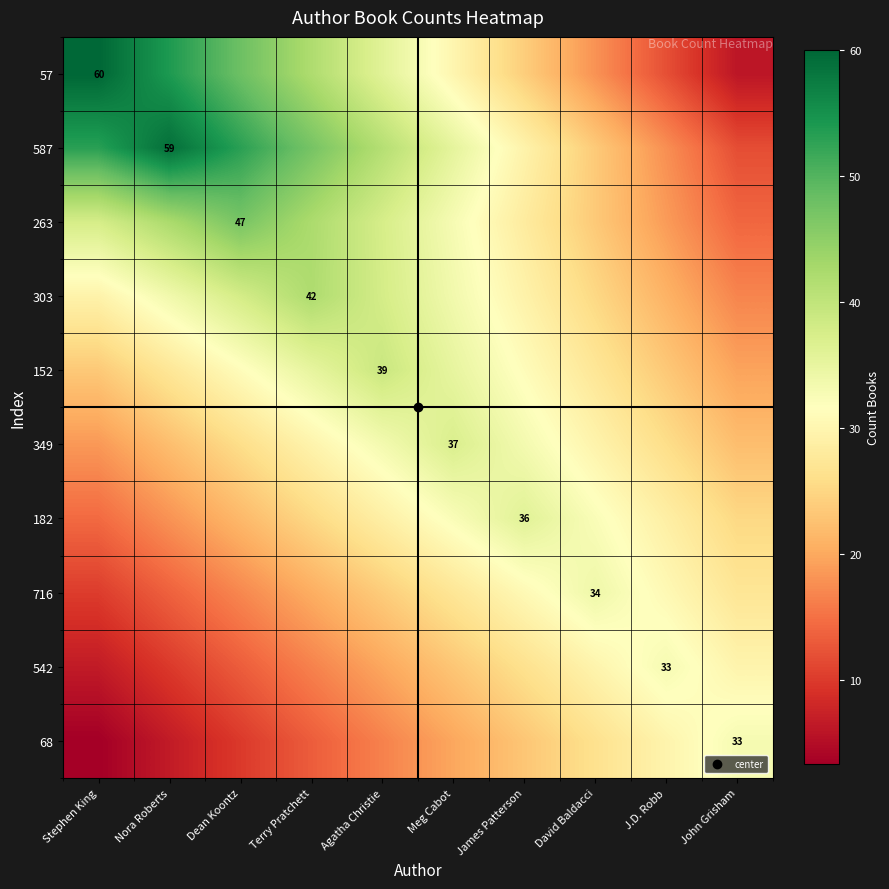

What is the difference between the maximum and minimum values in the 263 series?

32.9